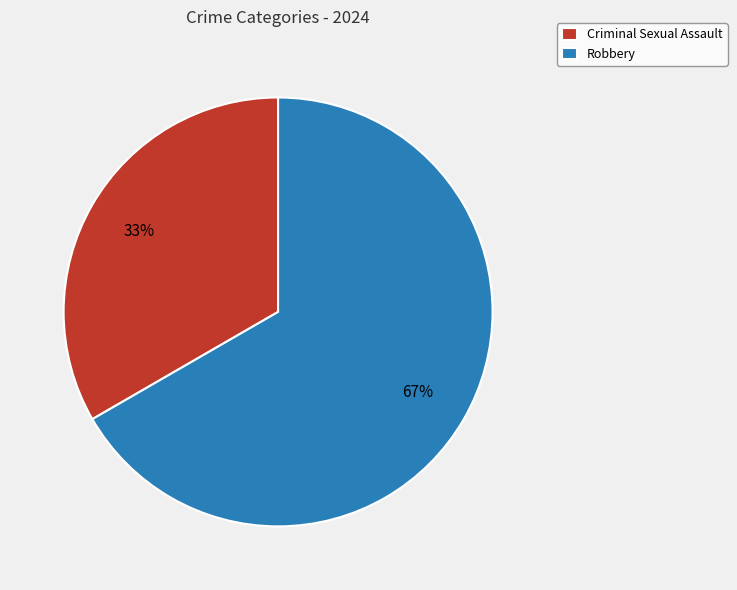

Approximately how many times larger is the value at Criminal Sexual Assault compared to Robbery?

0.5